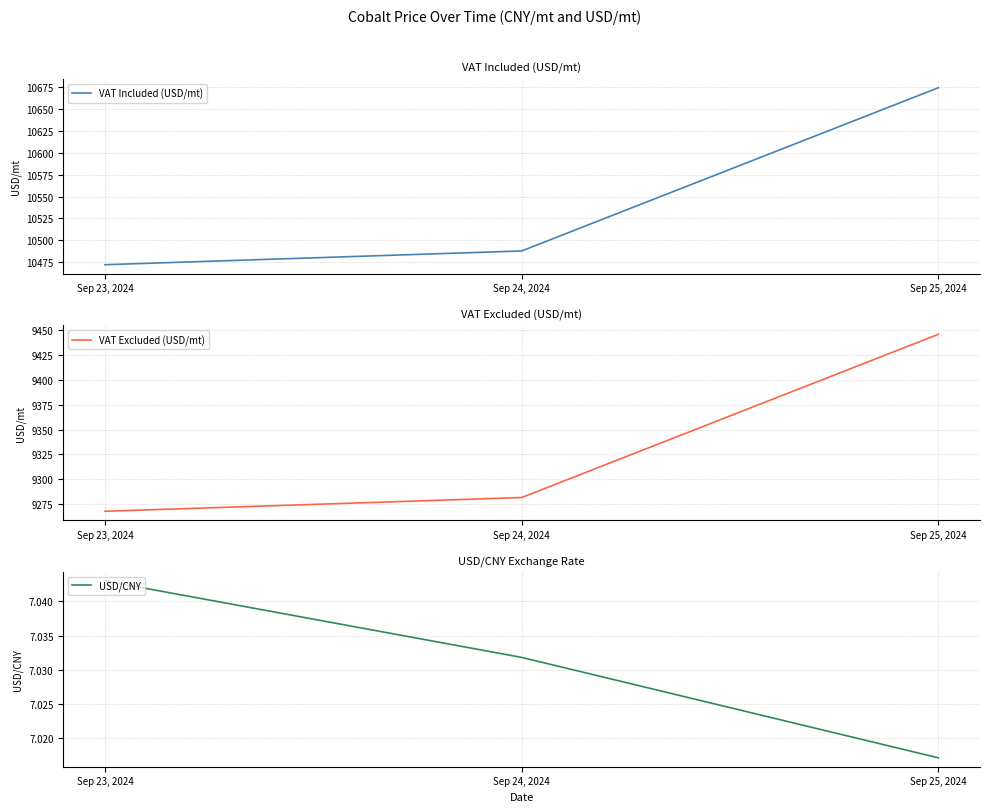

How many lines are shown in the chart?

3